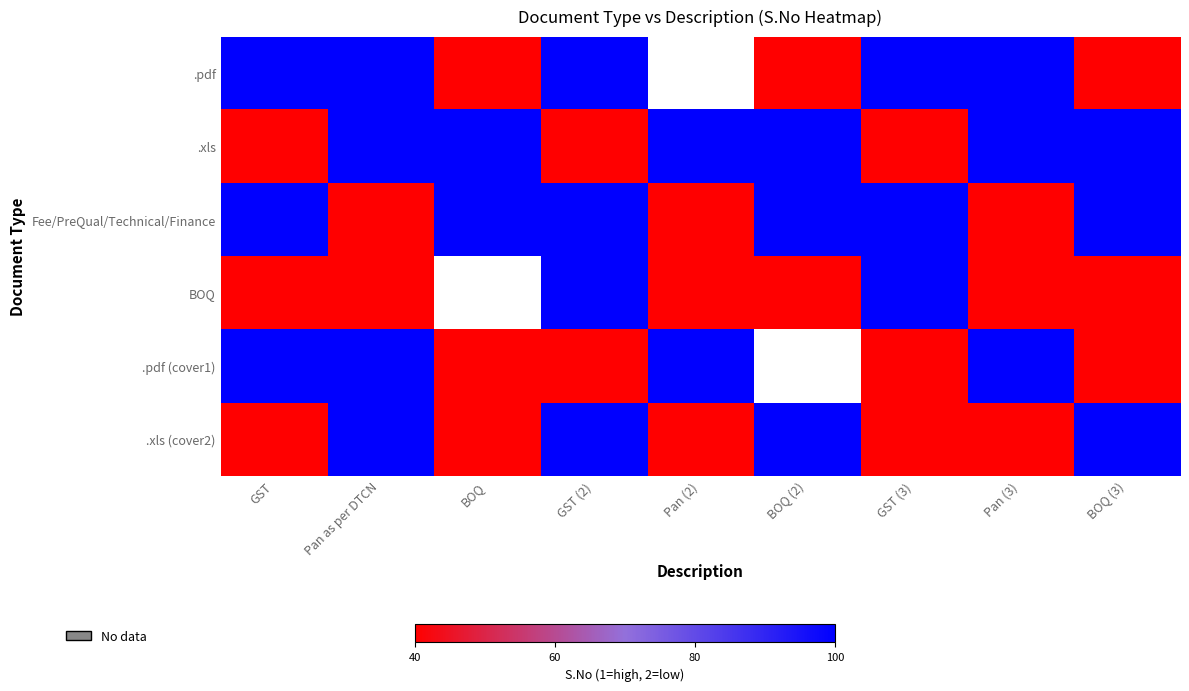

Rank the categories by Fee/PreQual/Technical/Finance value from lowest to highest.

Pan as per DTCN, Pan (2), Pan (3), GST, BOQ, GST (2), BOQ (2), GST (3), BOQ (3)